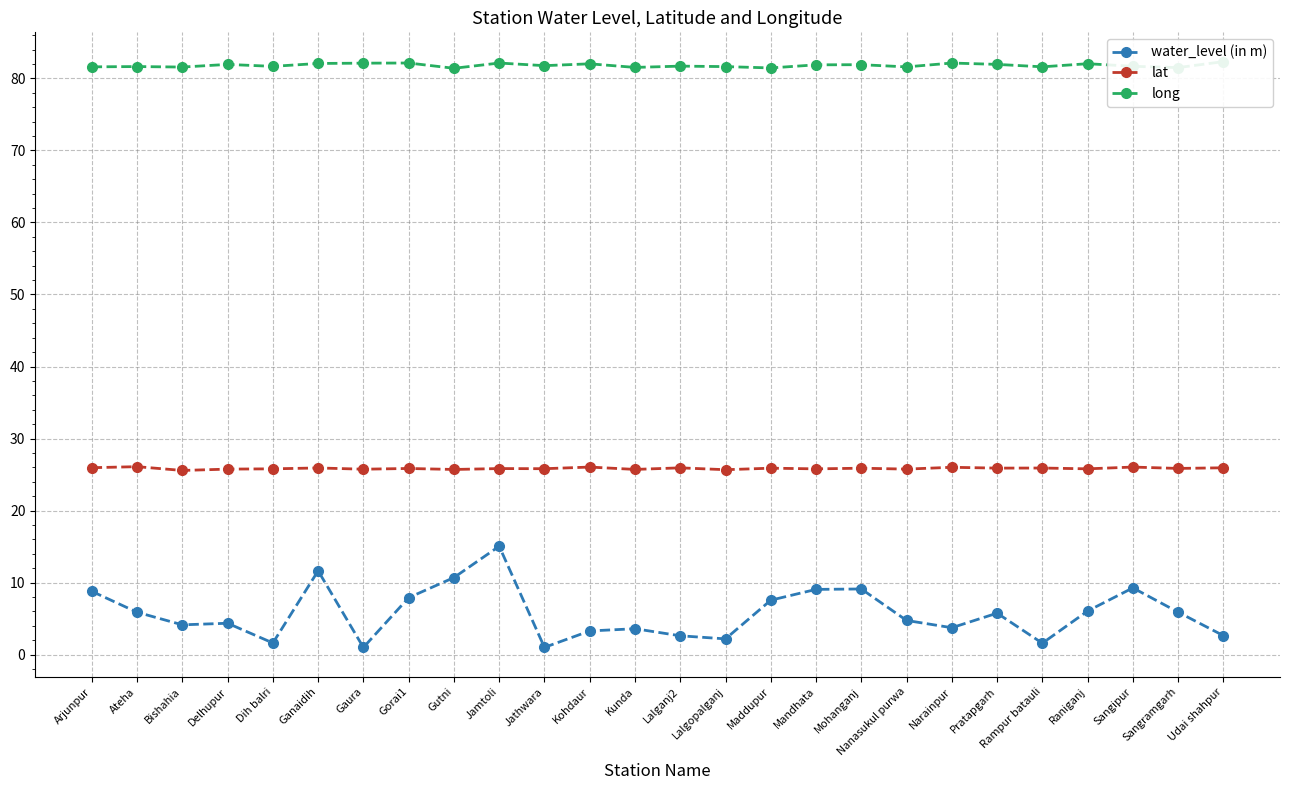

Which label corresponds to the largest value in the chart?

Udai shahpur